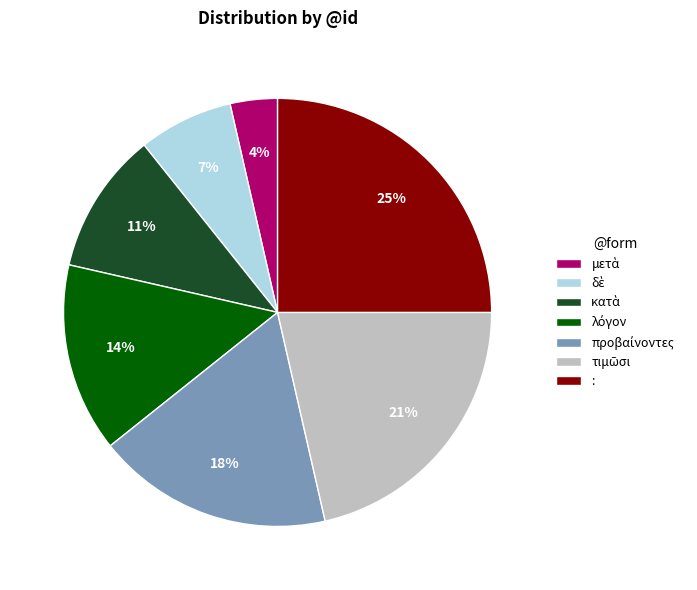

To the nearest percent, what is the difference between the largest and smallest slice percentages?

21%